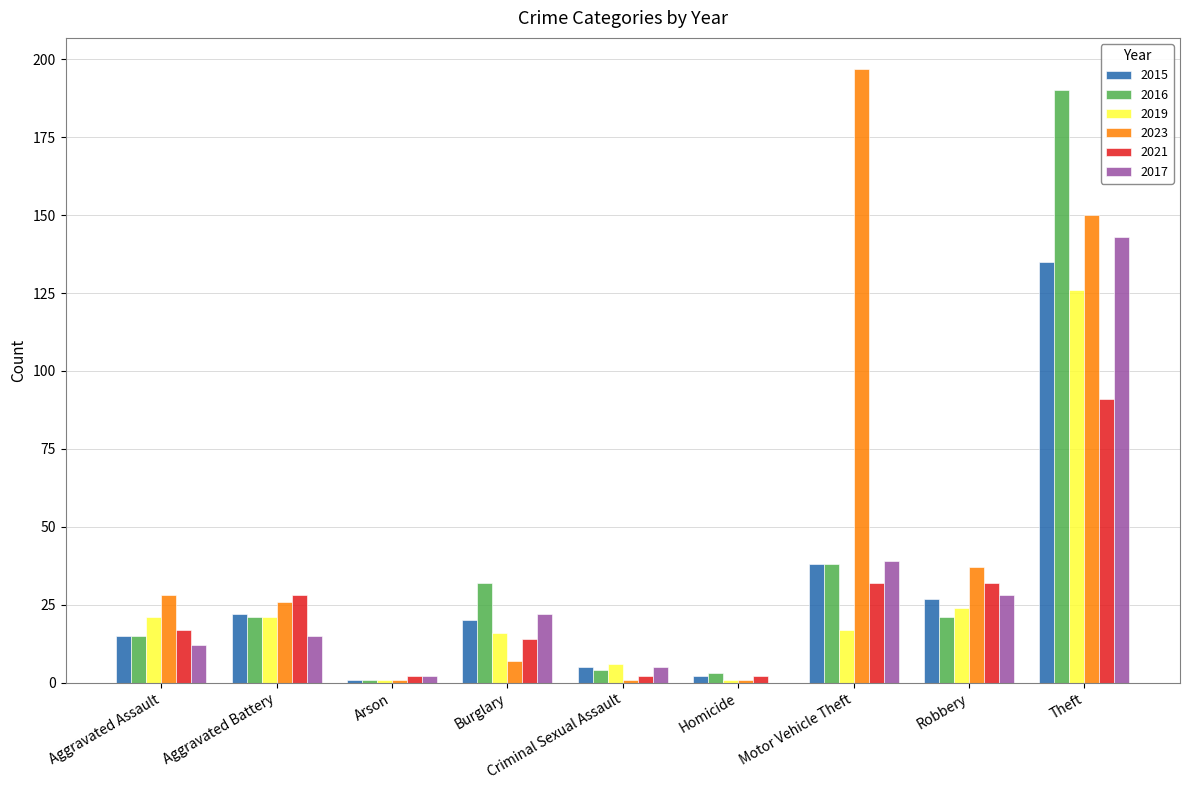

Which series has the largest range (max minus min)?

2023